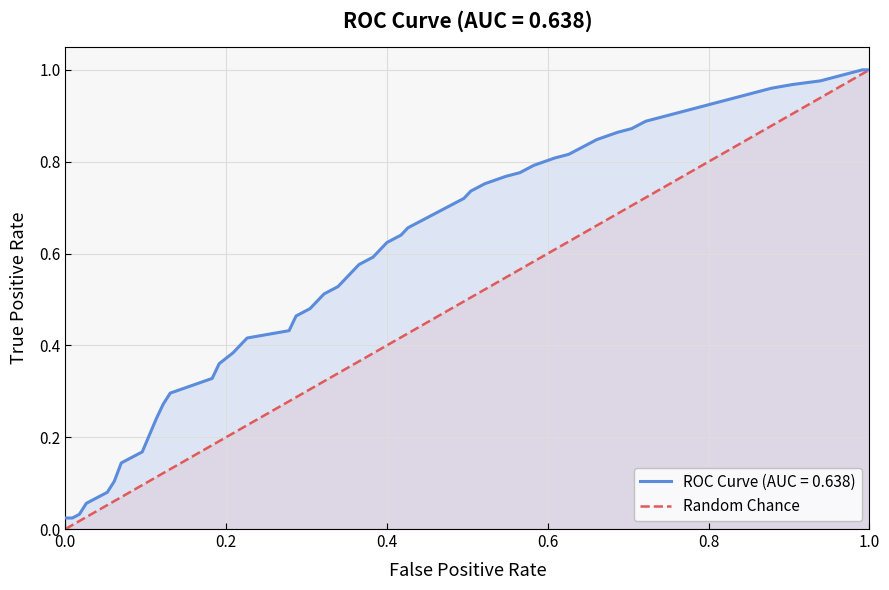

True or false: the data shows -1 at 0.0.

False